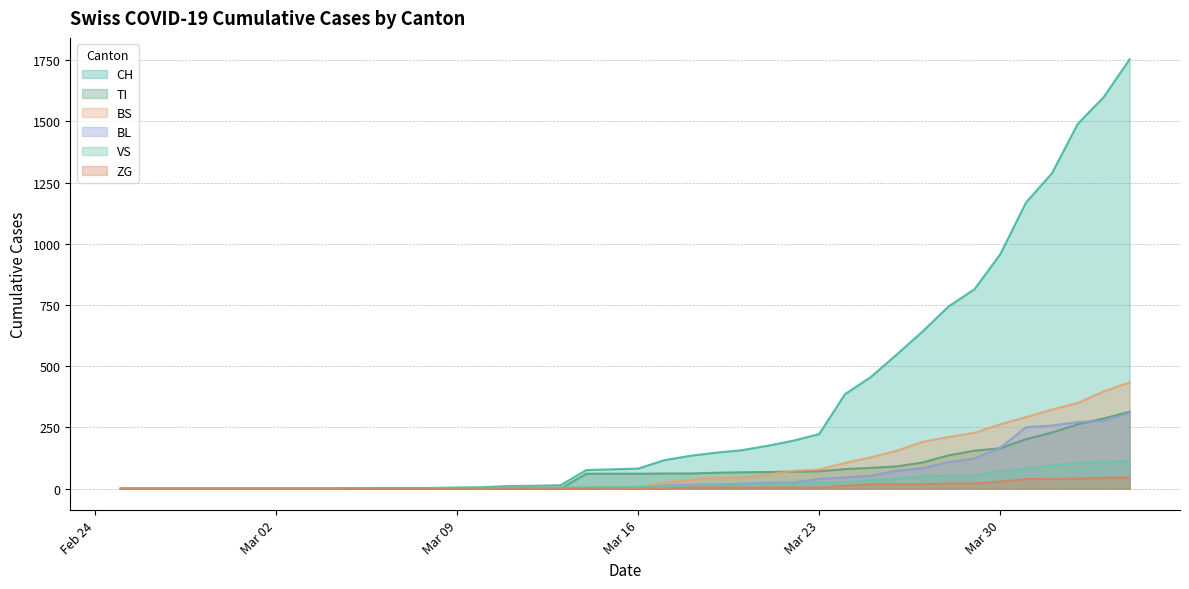

What is the highest value of the CH series?

1753